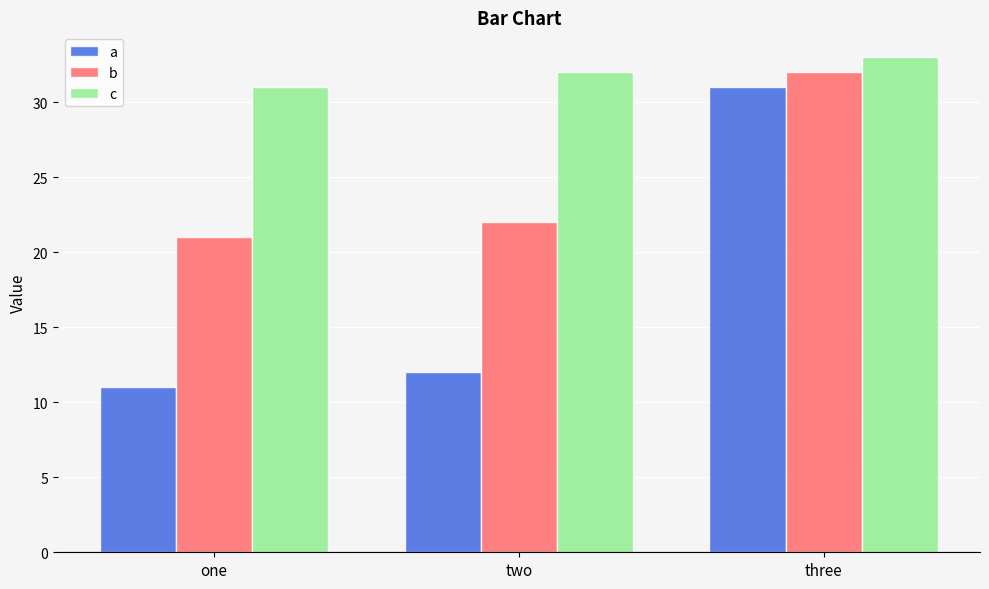

How many values in the b series are below 22?

1